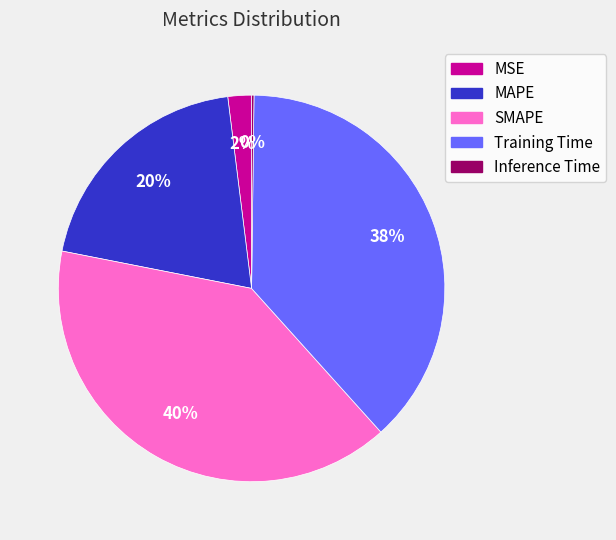

To the nearest percent, what is the difference between the largest and smallest slice percentages?

40%